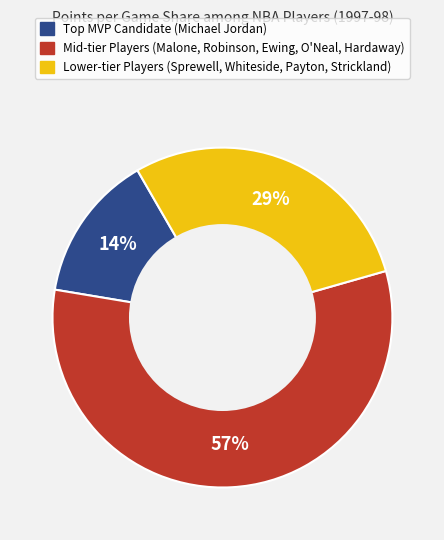

To the nearest percent, what is the average slice percentage?

33%